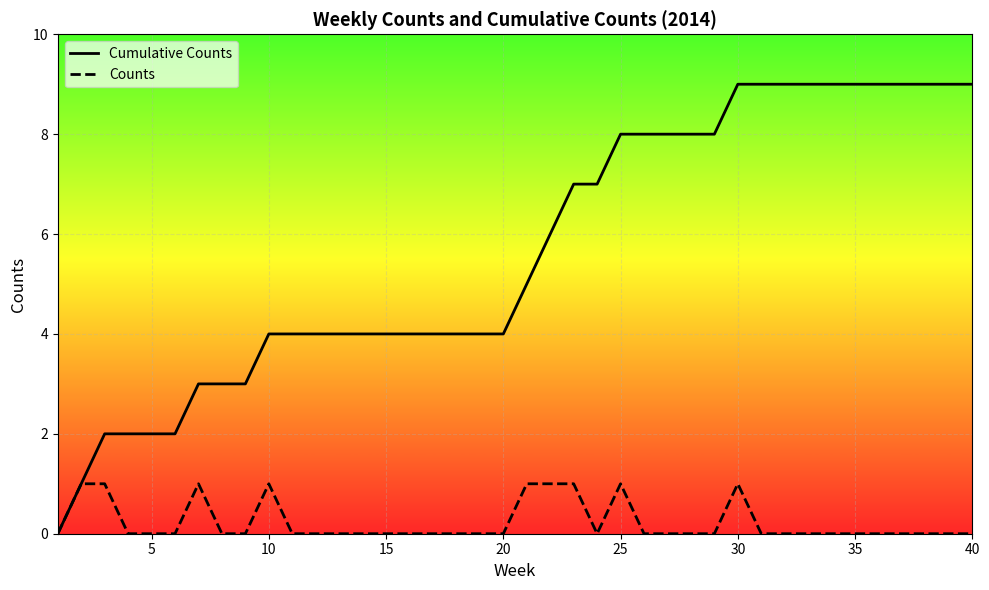

Does the chart display data point markers on the line(s)?

No